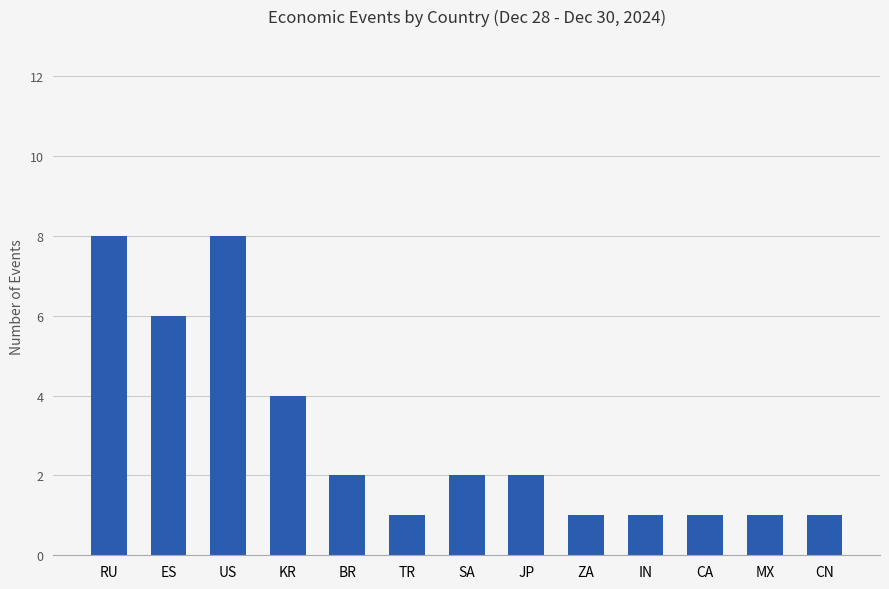

The value at MX is 0. True or false?

False